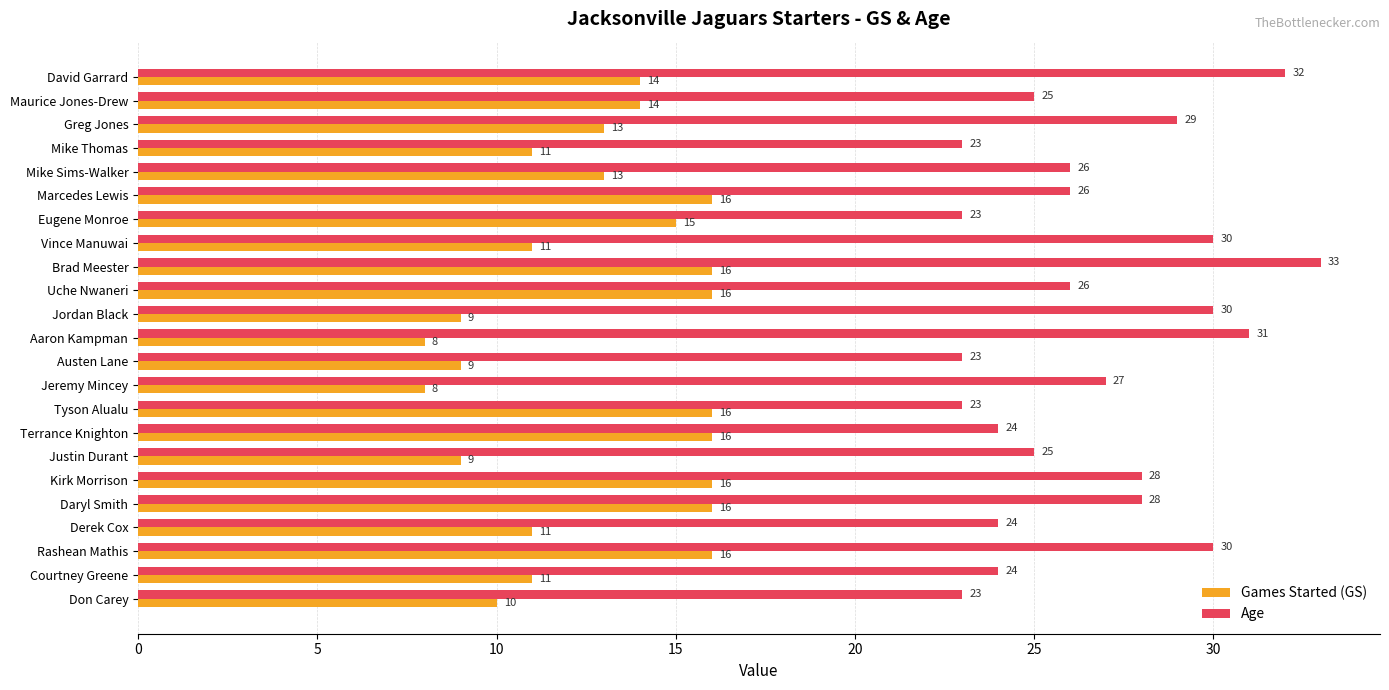

Count the Games Started (GS) values in the range 10 to 16.

18